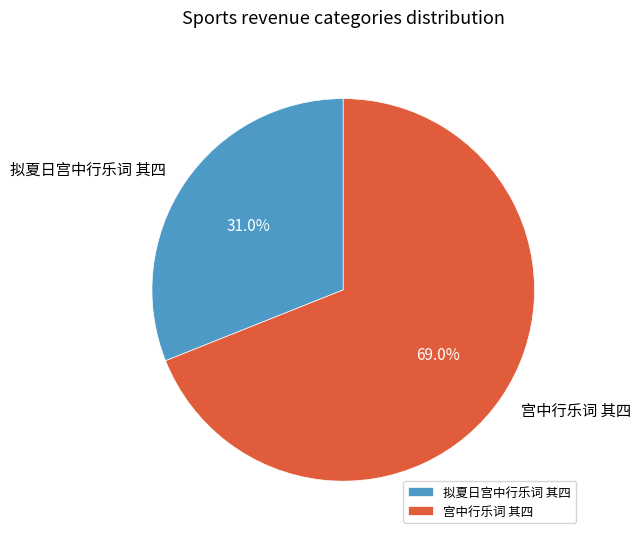

Between 拟夏日宫中行乐词 其四 and 宫中行乐词 其四, which is larger?

宫中行乐词 其四